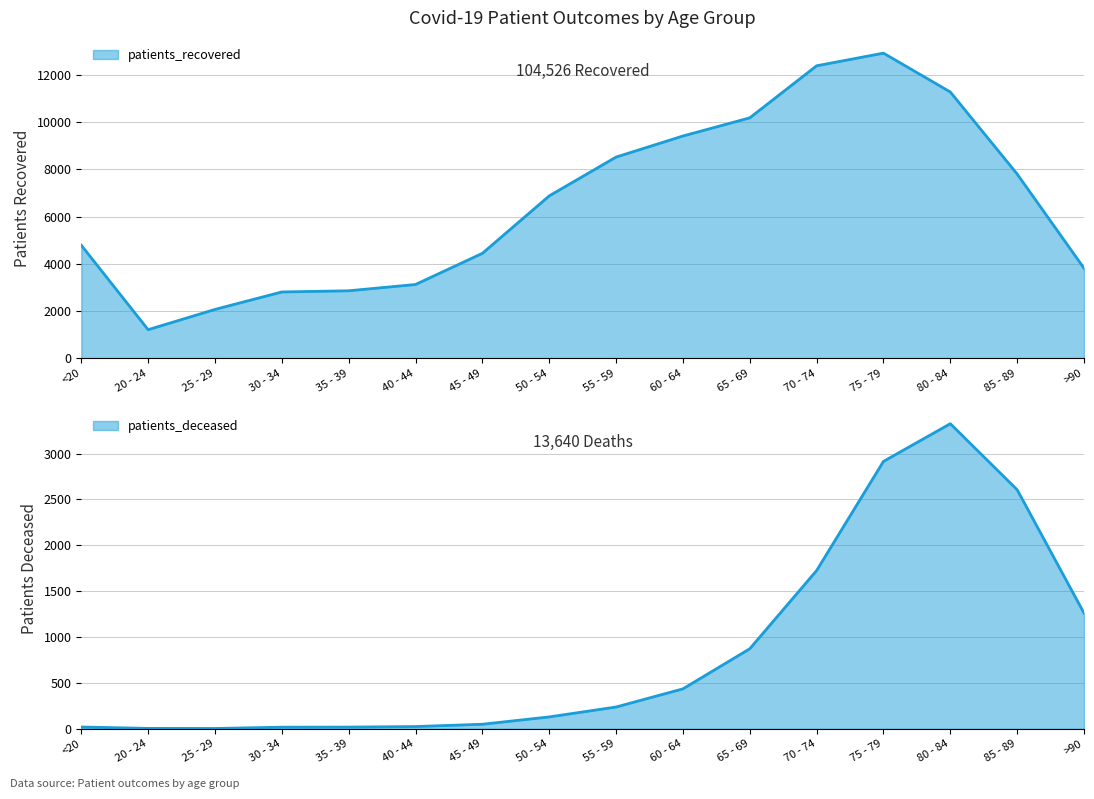

How many categories are shown in the chart?

16